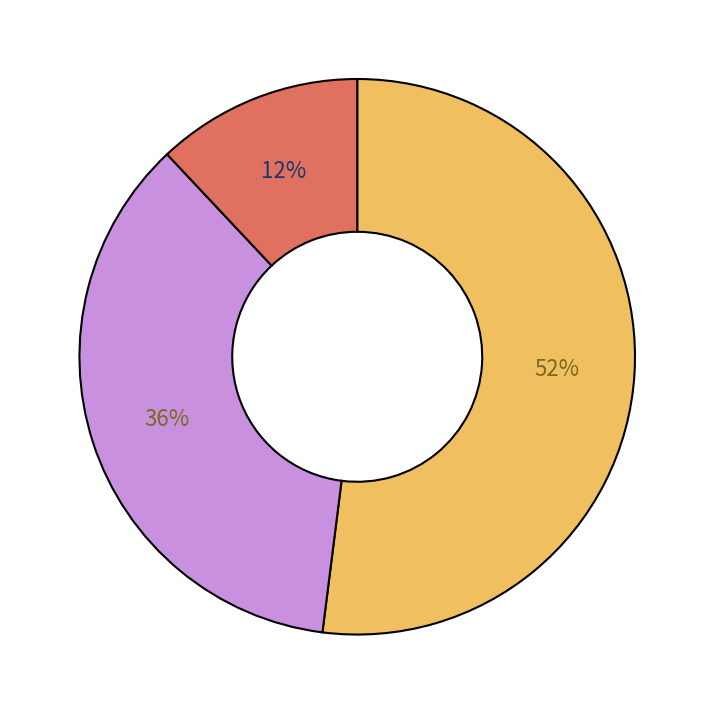

Does any single category account for the majority?

Yes